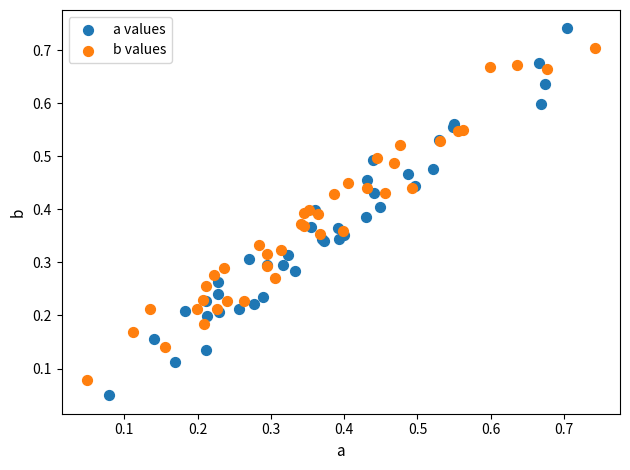

Which series has the largest Y range (max minus min)?

a values